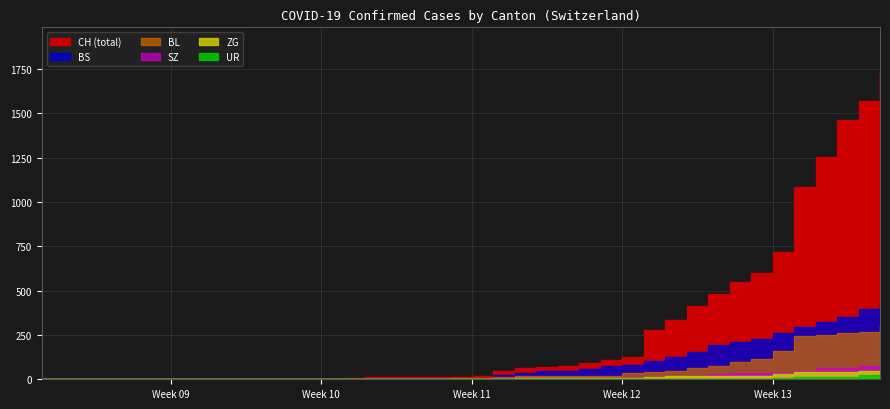

True or false: BL and SZ cross at least once.

False